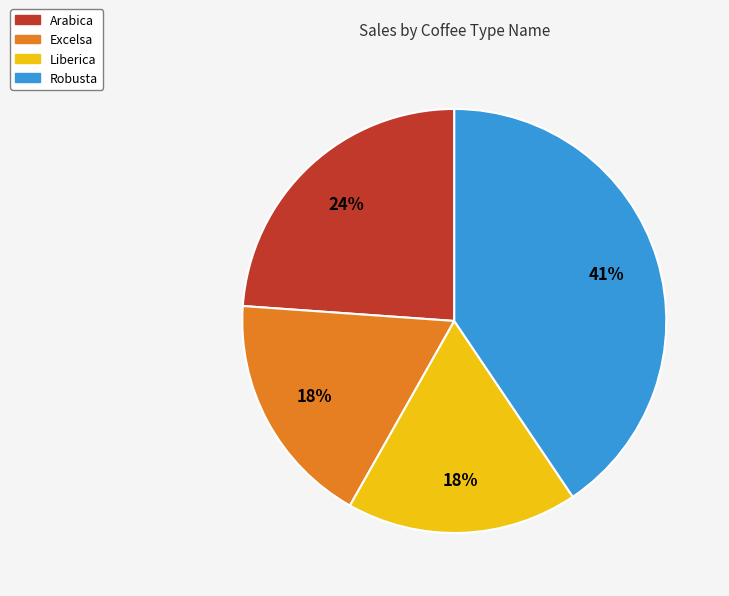

Which has a higher value, Arabica or Excelsa?

Arabica